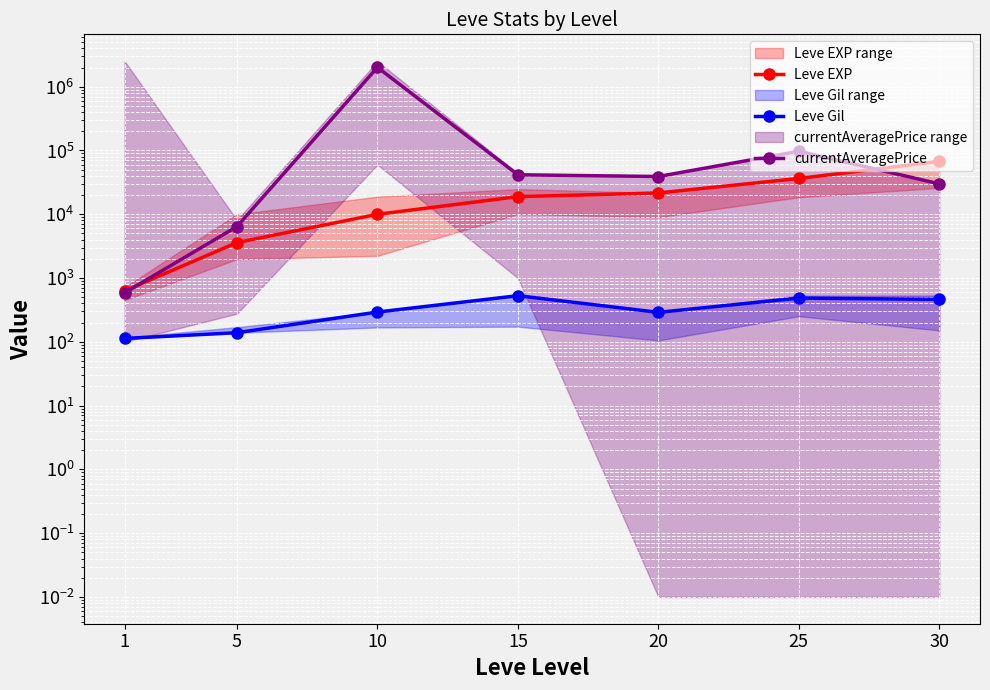

Between 1 and 30, which series saw the biggest shift?

Leve EXP